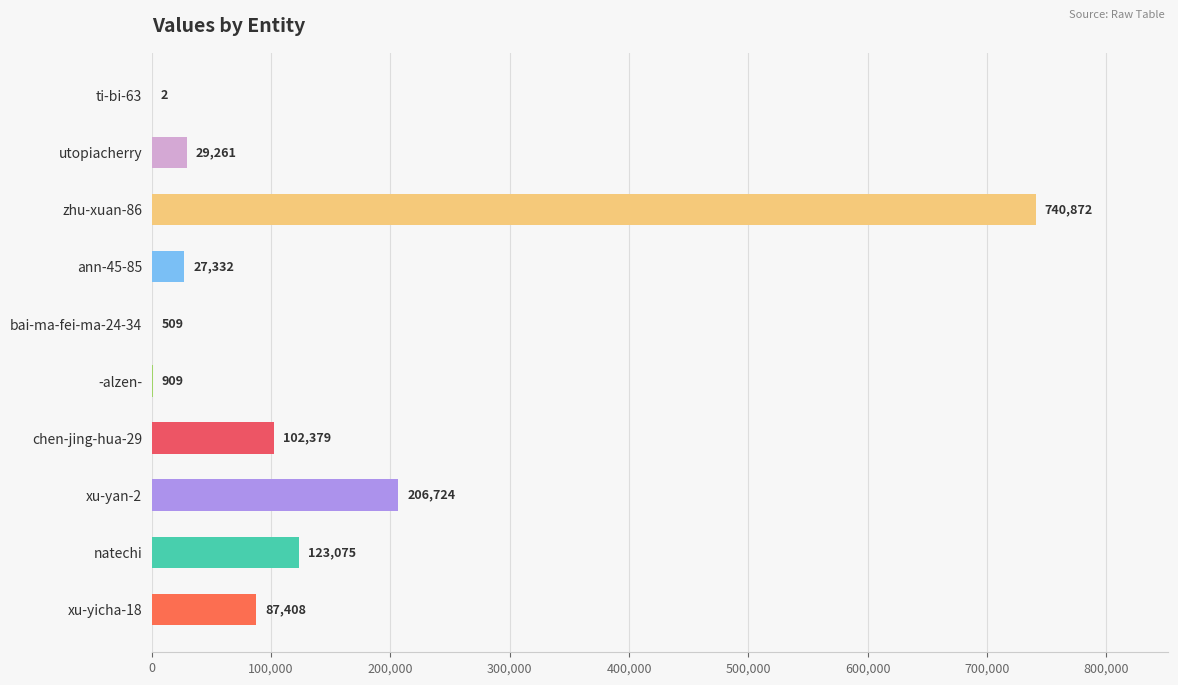

What is the sum of all values?

1318471